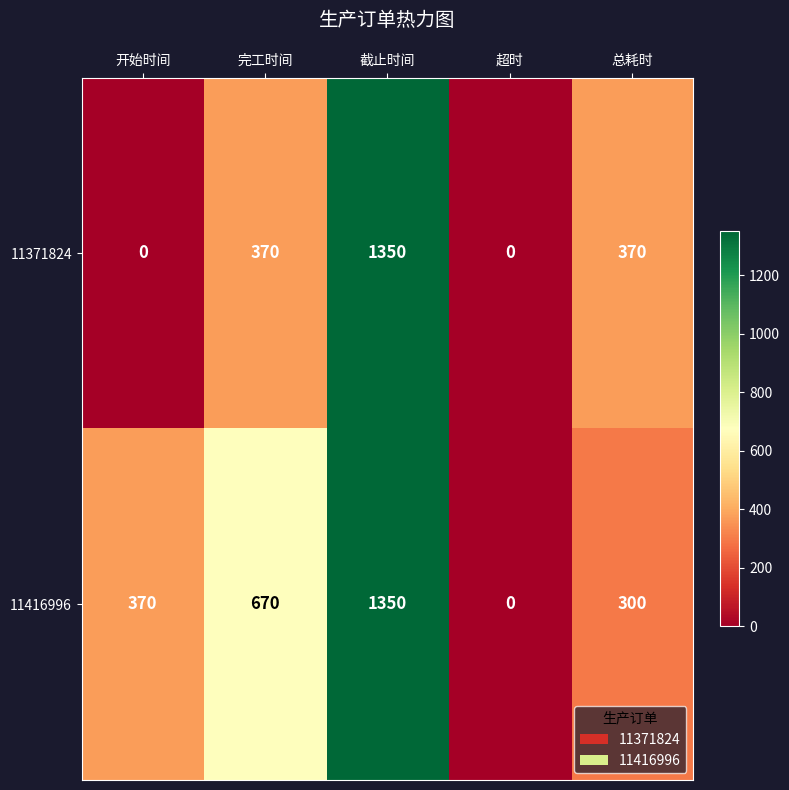

Which series has the largest total across all categories?

11416996